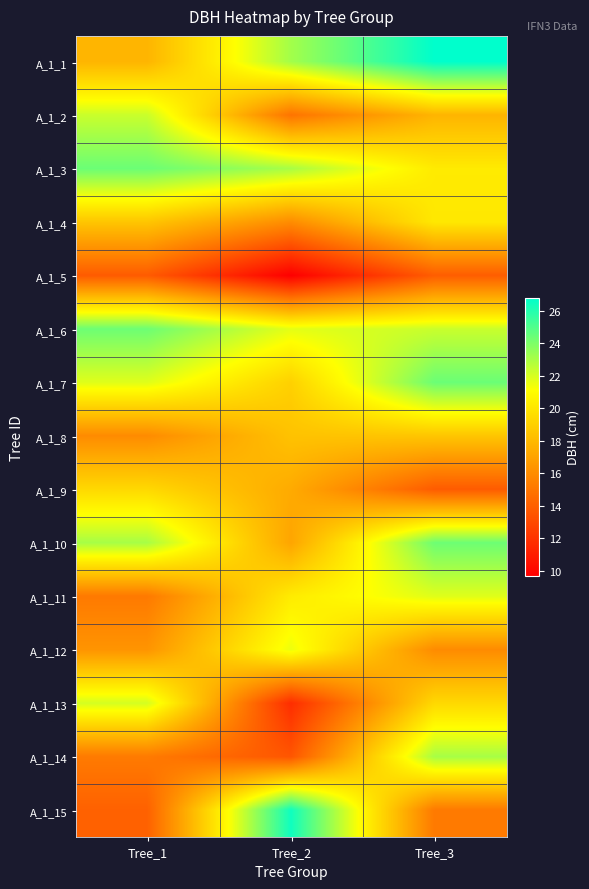

Rank the series by their maximum value, from lowest to highest.

A_1_5, A_1_8, A_1_9, A_1_4, A_1_12, A_1_11, A_1_13, A_1_2, A_1_14, A_1_6, A_1_10, A_1_3, A_1_7, A_1_15, A_1_1